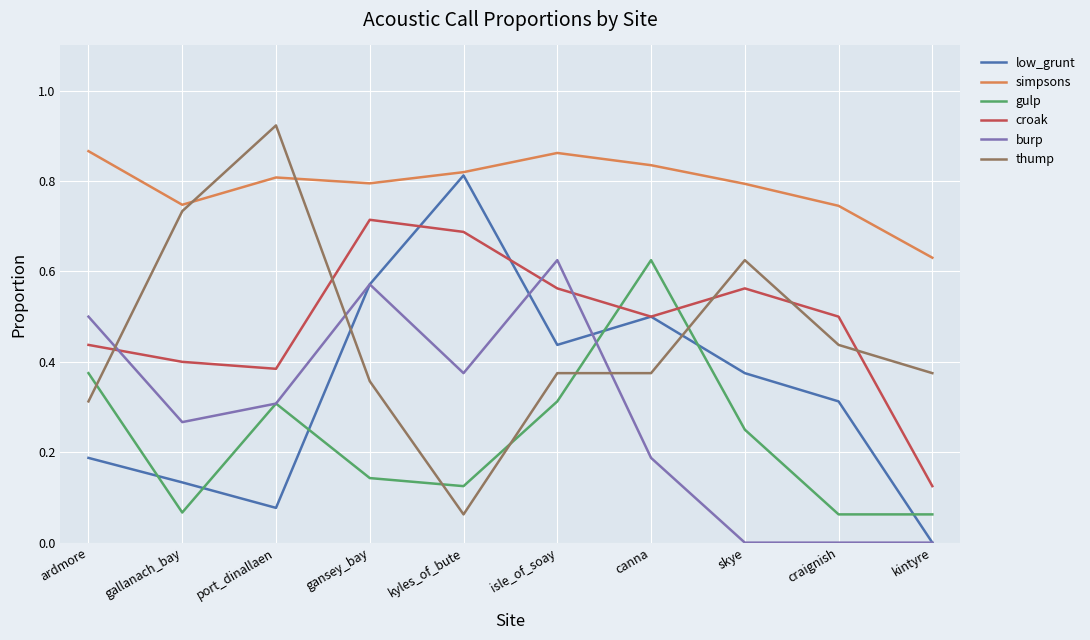

What position from the left is ardmore?

1